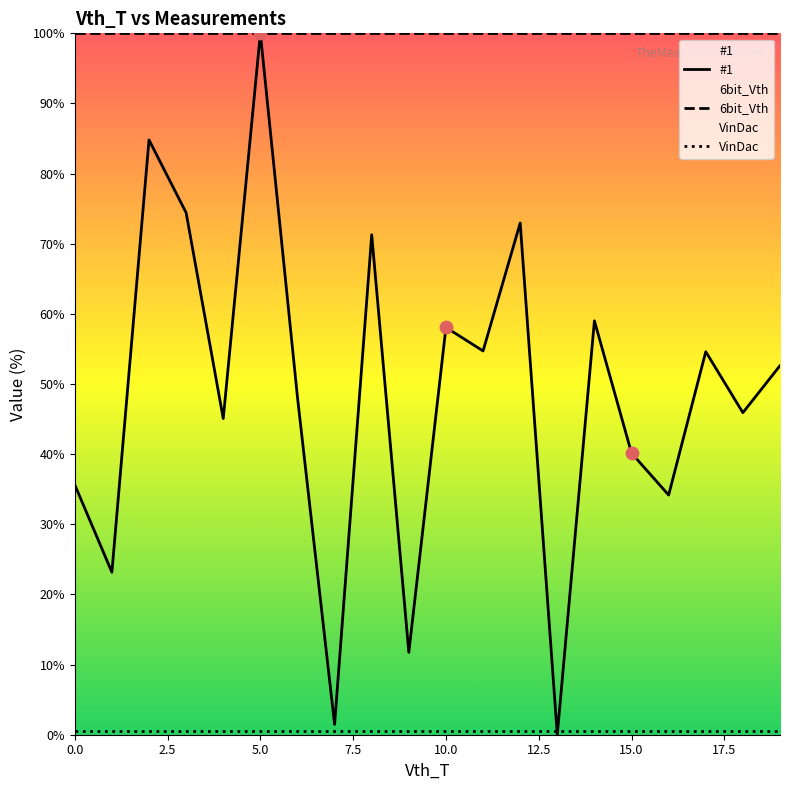

Which series has the largest total across all categories?

6bit_Vth